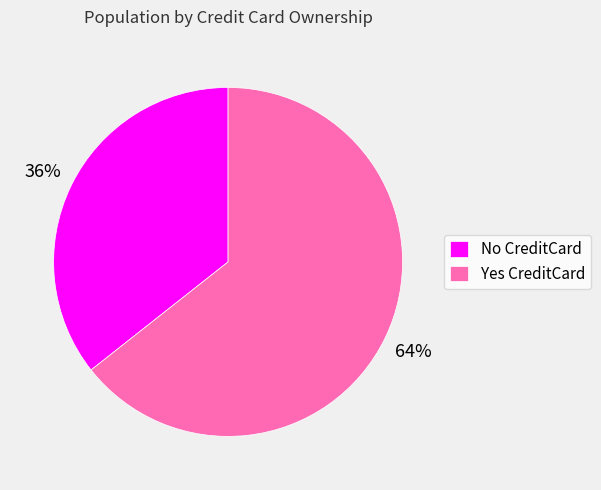

Is there a majority slice in this chart?

Yes